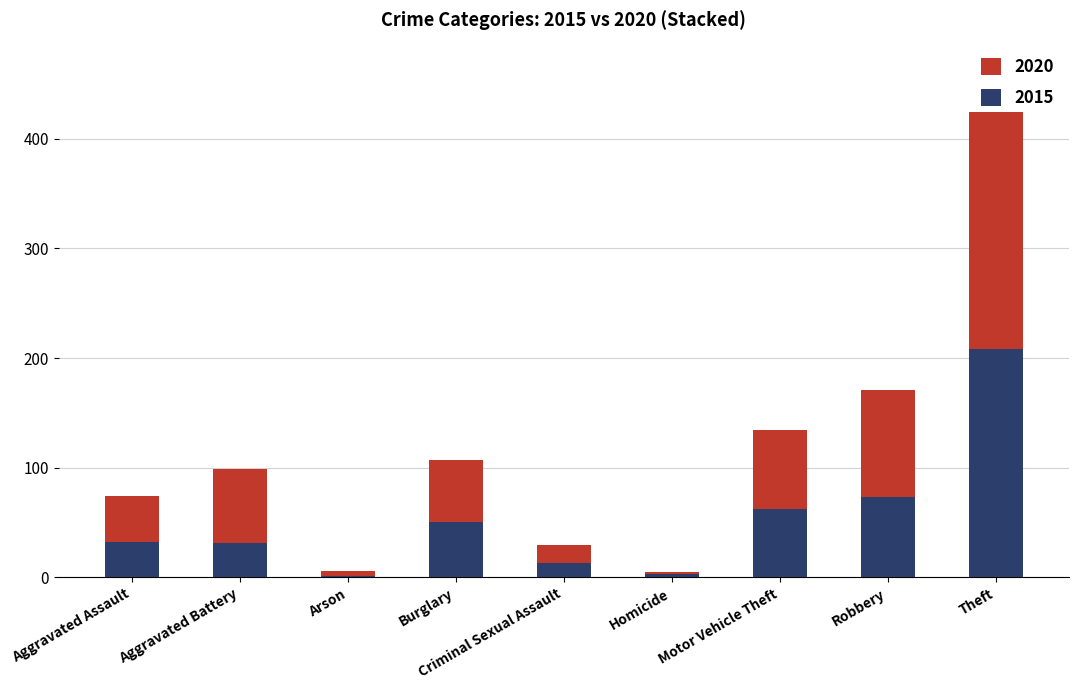

What is the total value across all series at Theft?

424